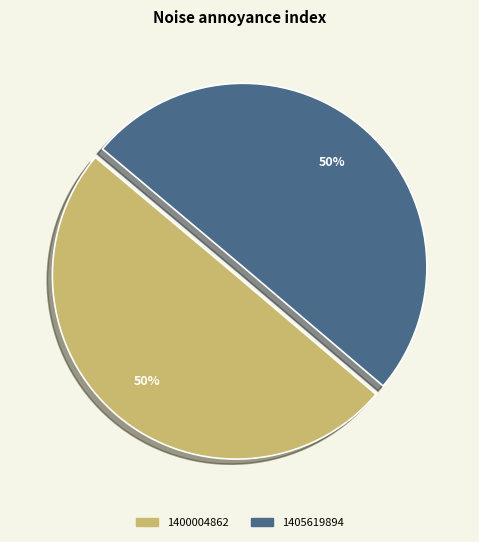

To the nearest percent, what percentage of the pie is 1400004862?

50%